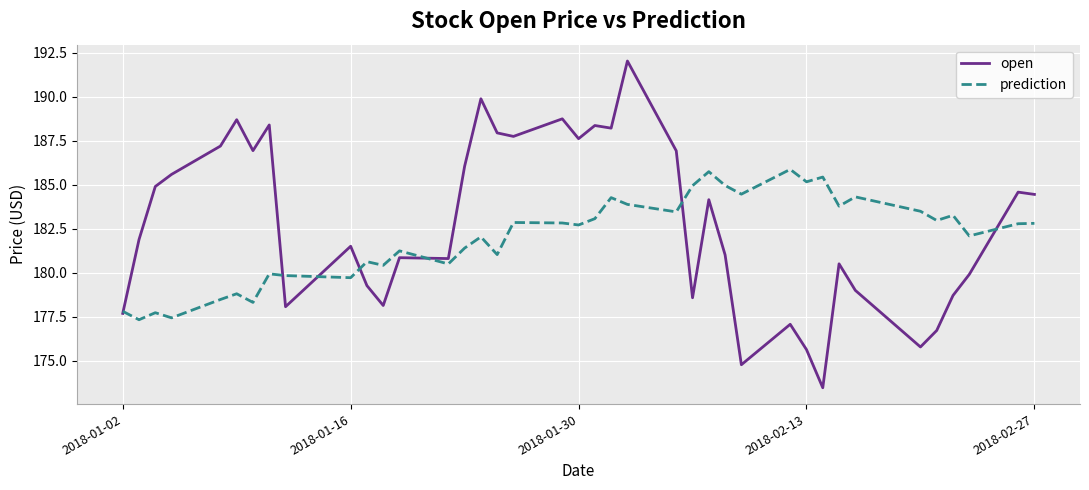

Is this an area chart (filled region under the line)?

No